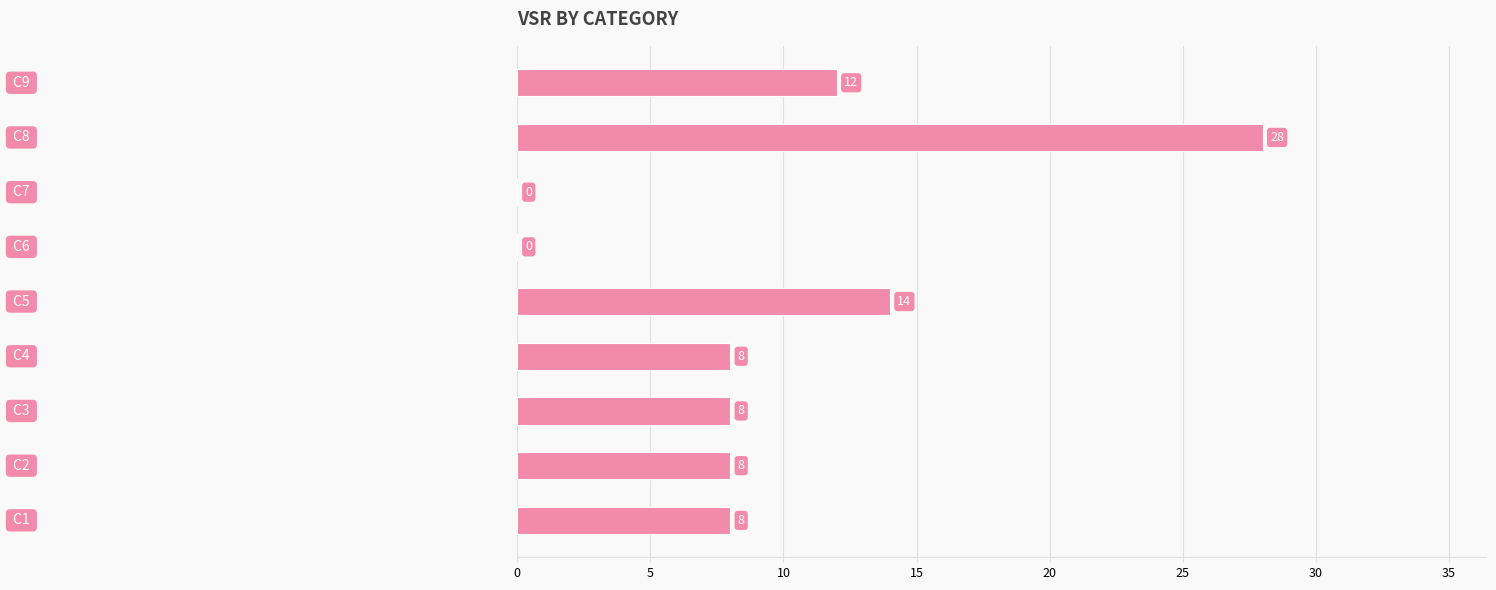

What is the sum of all values?

86